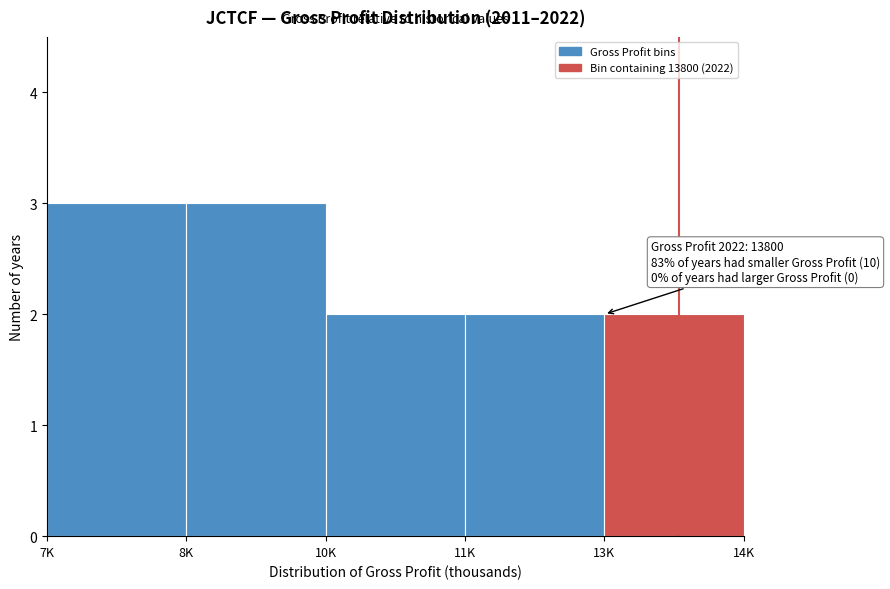

Reading left to right, extract all data points from this chart.

3	3	2	2	2